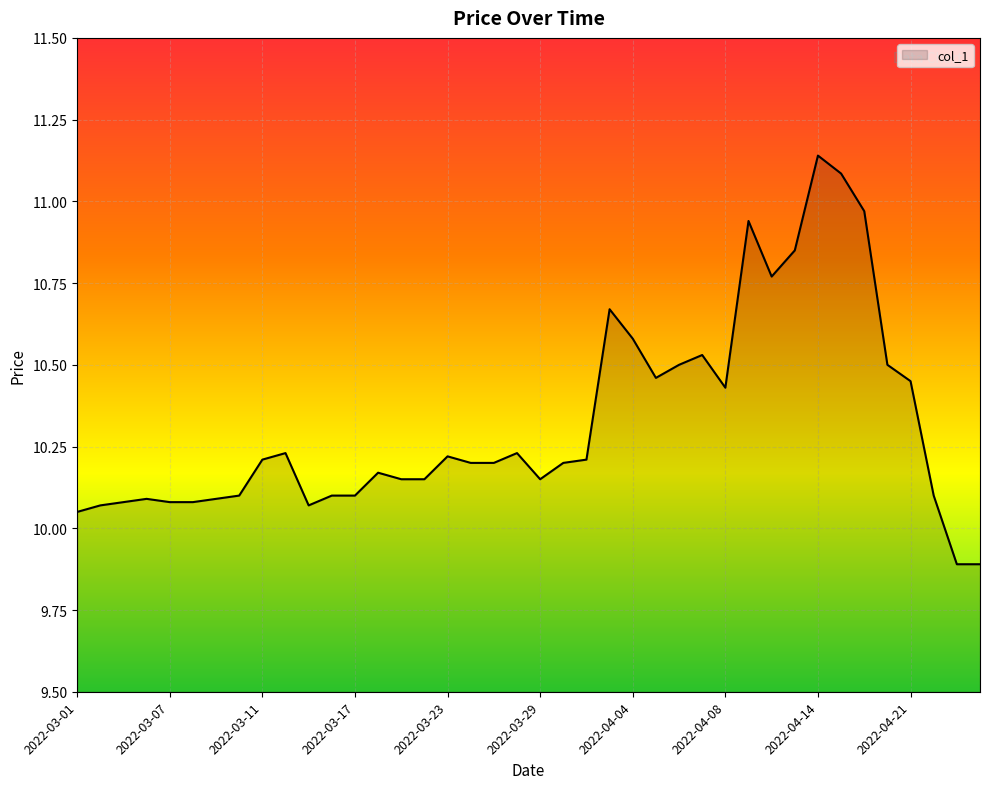

What is the smallest value displayed?

9.9